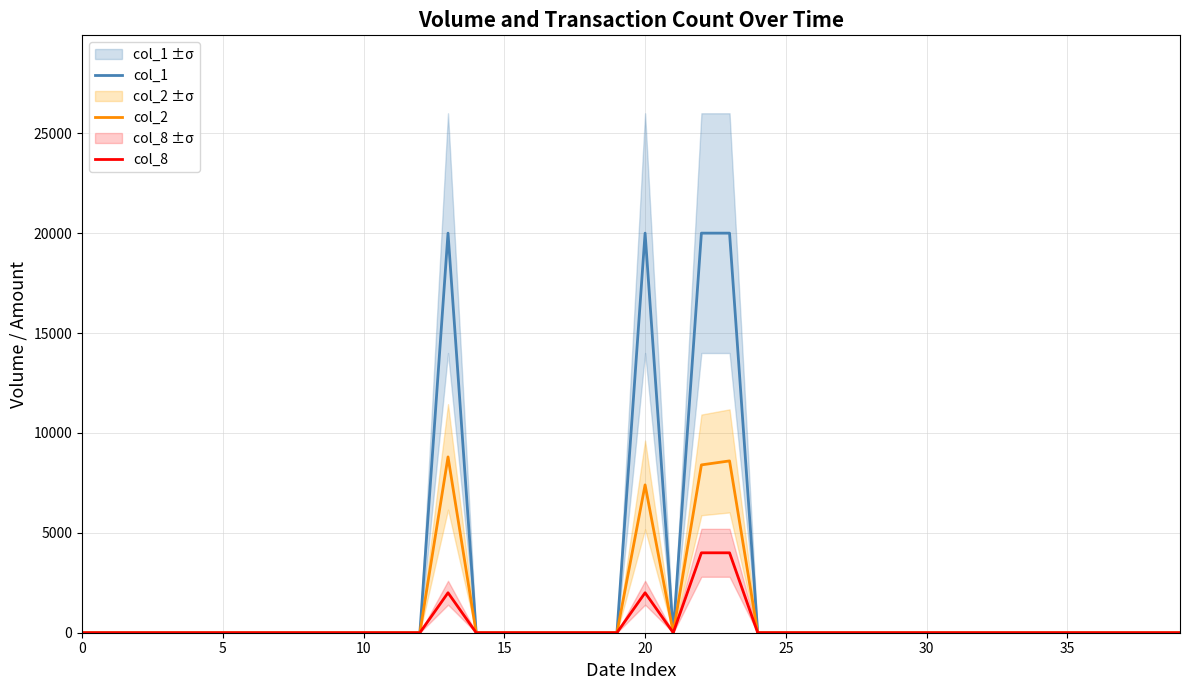

Count the number of categories in the chart.

40